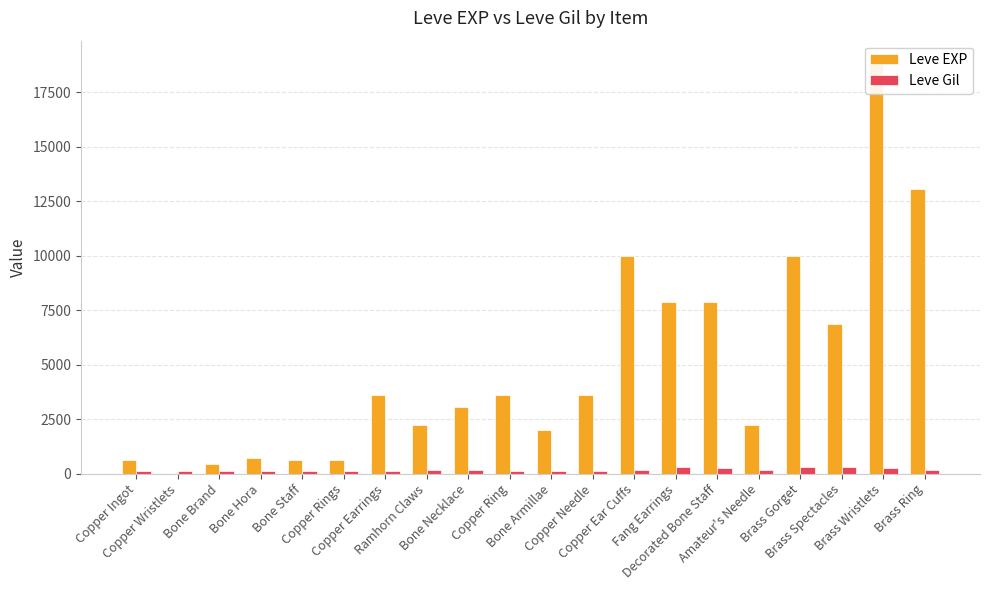

What is the difference between the second highest and second lowest values in the Leve Gil series?

176